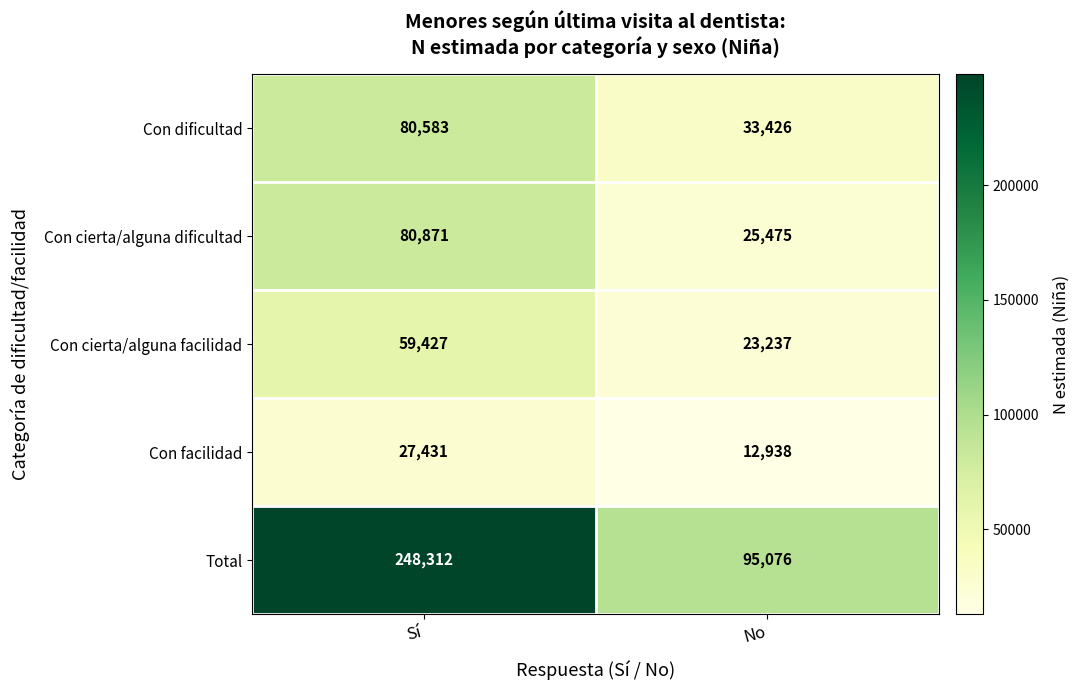

Which series has the largest total across all categories?

Total